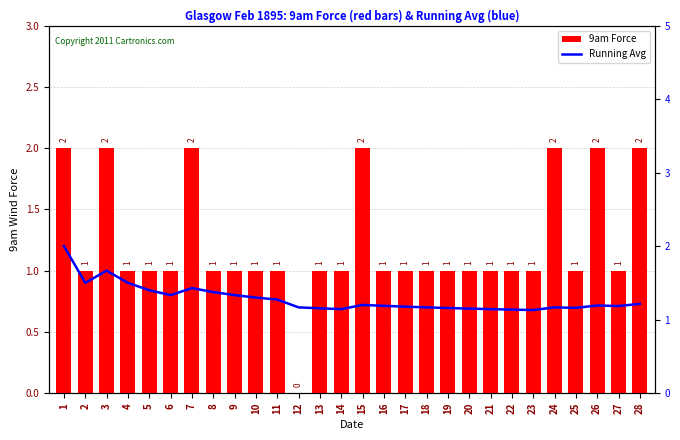

The Running Avg series shows 1.2 at 24. True or false?

True